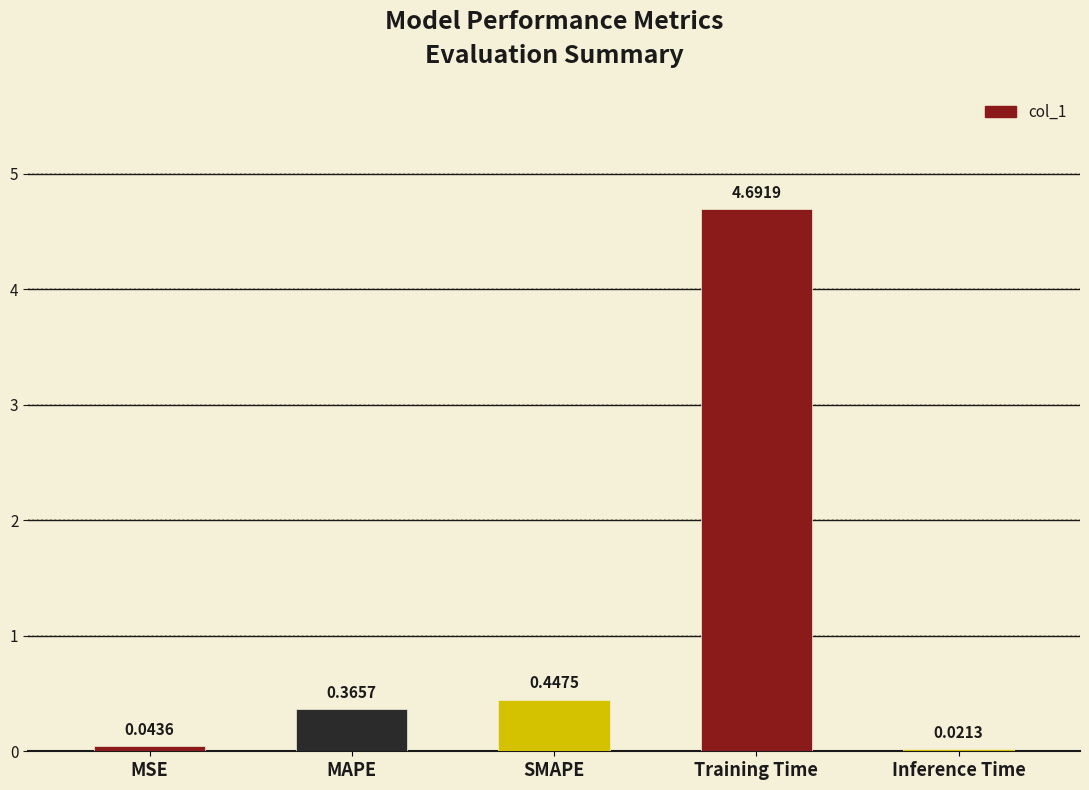

Count the number of categories in the chart.

5